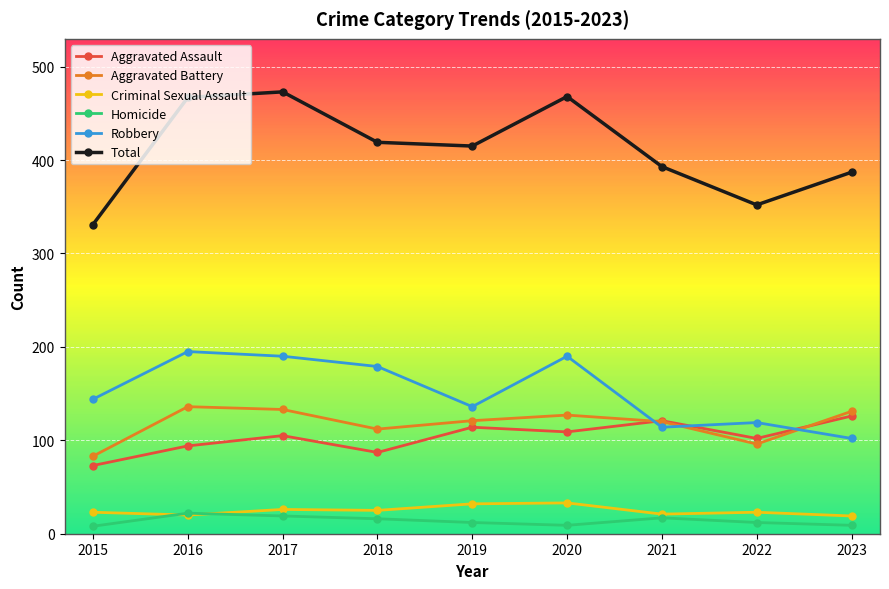

Which series has the widest spread of values?

Total